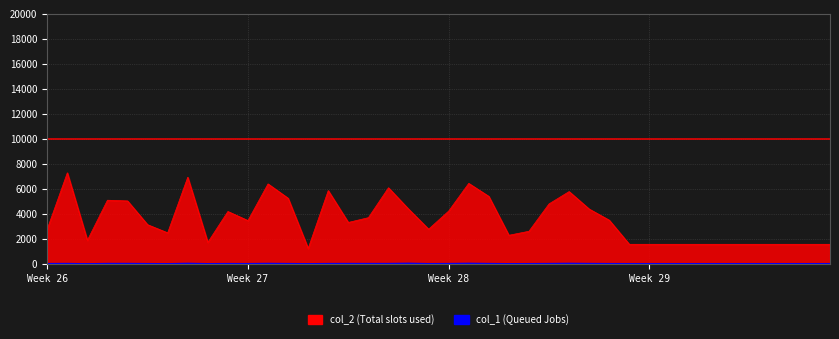

How many distinct data groups are displayed?

2